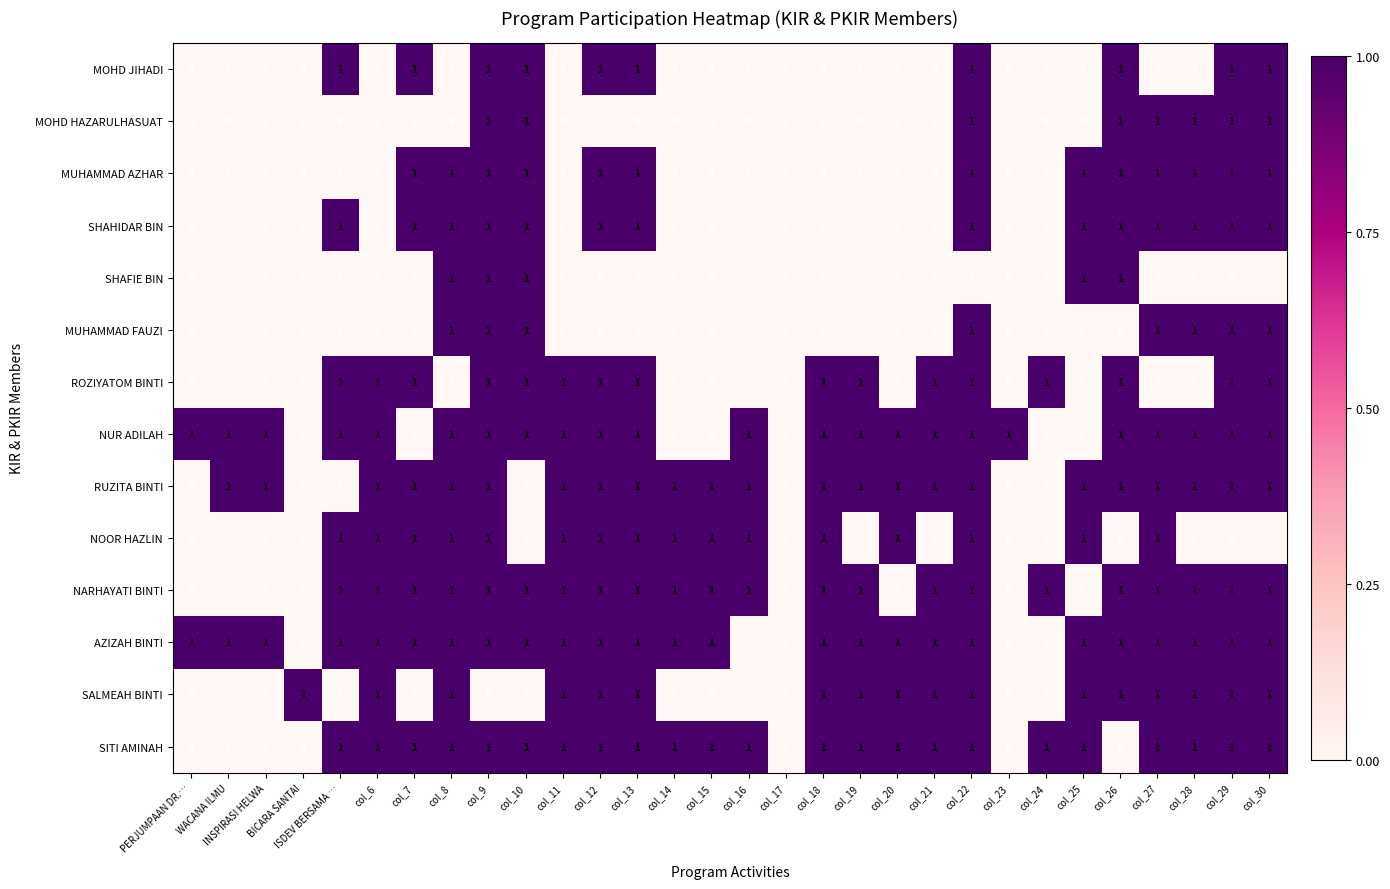

What is the greatest value displayed?

1